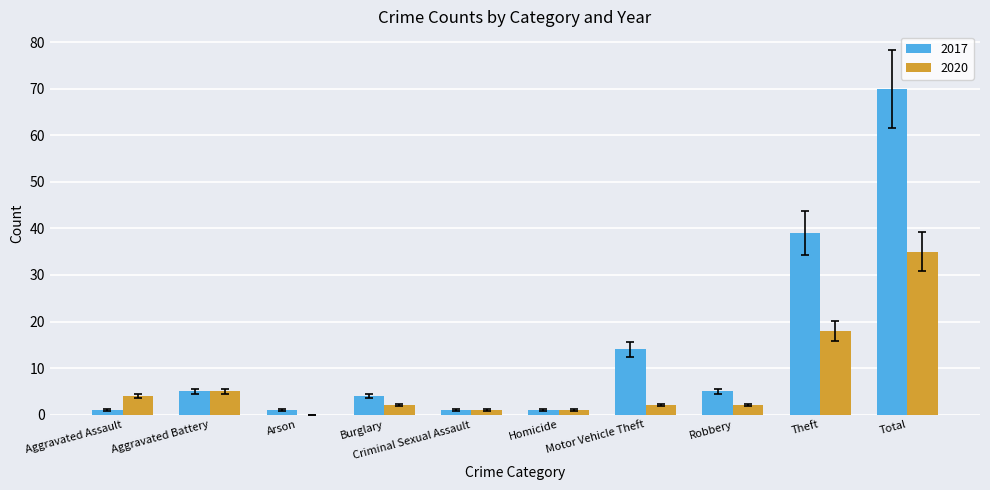

What is the greatest value displayed?

70